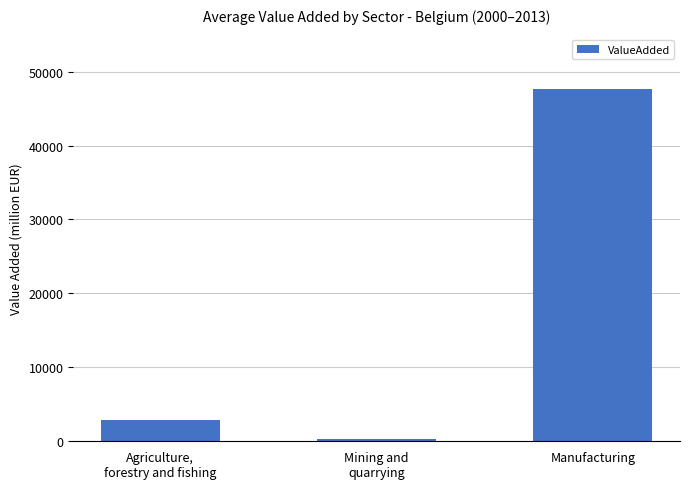

What value does the data have at Agriculture,
forestry and fishing?

2878.4